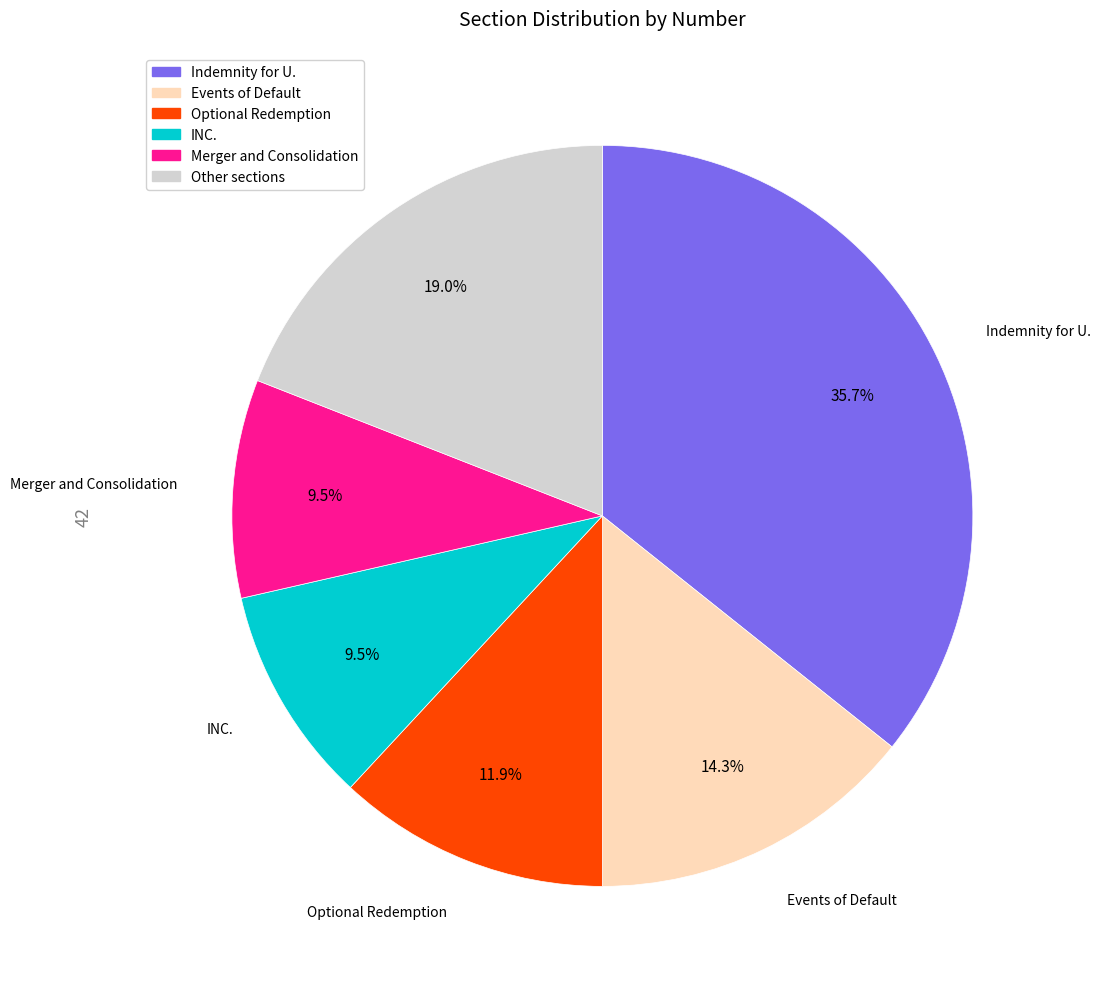

Is there any slice that represents more than half of the pie?

No